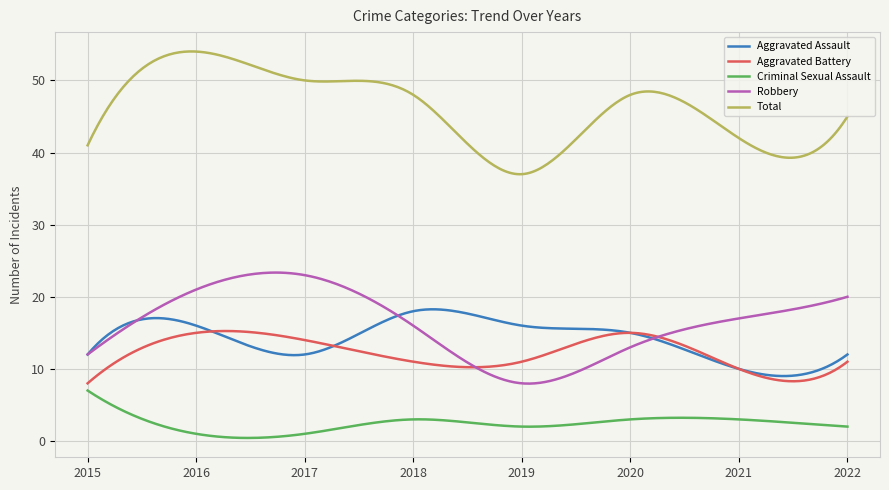

What is the greatest value displayed?

54.0